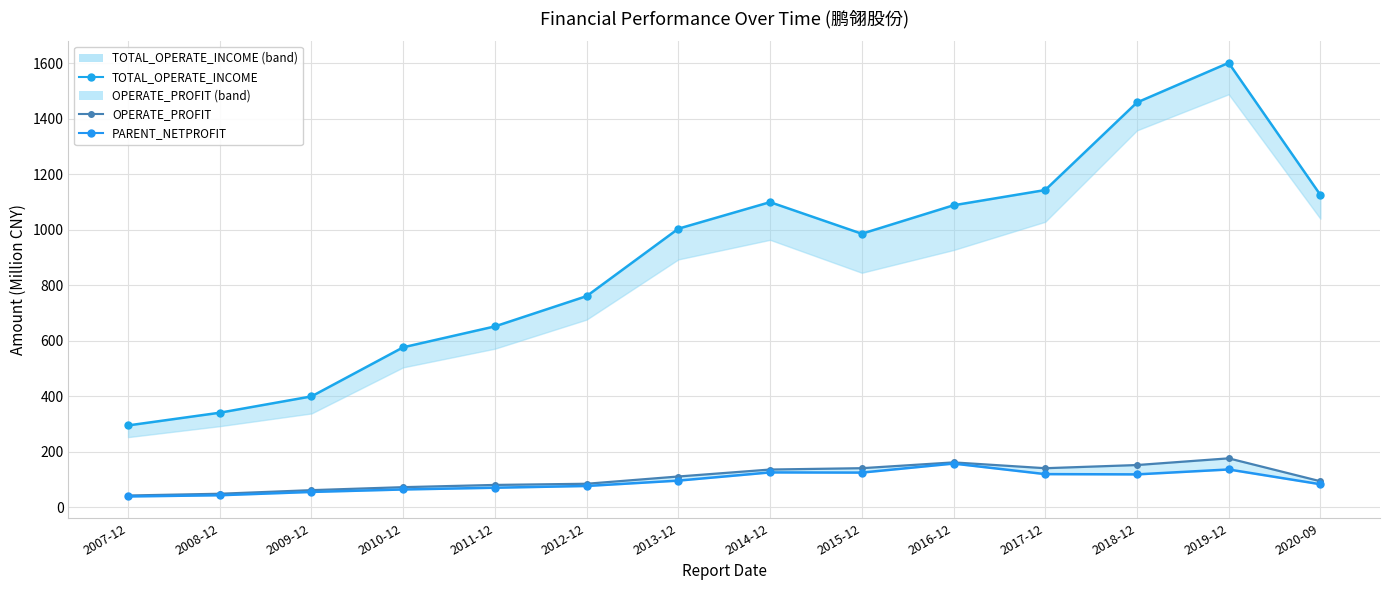

What is the value of the OPERATE_PROFIT_line point at the 1st from the left?

42.1